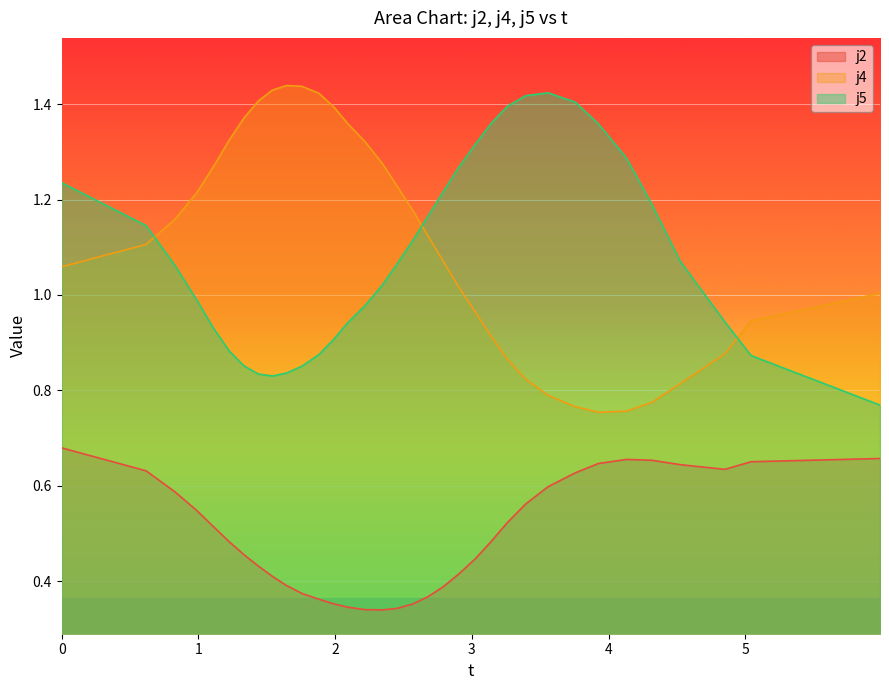

True or false: j5 and j2 cross at least once.

False